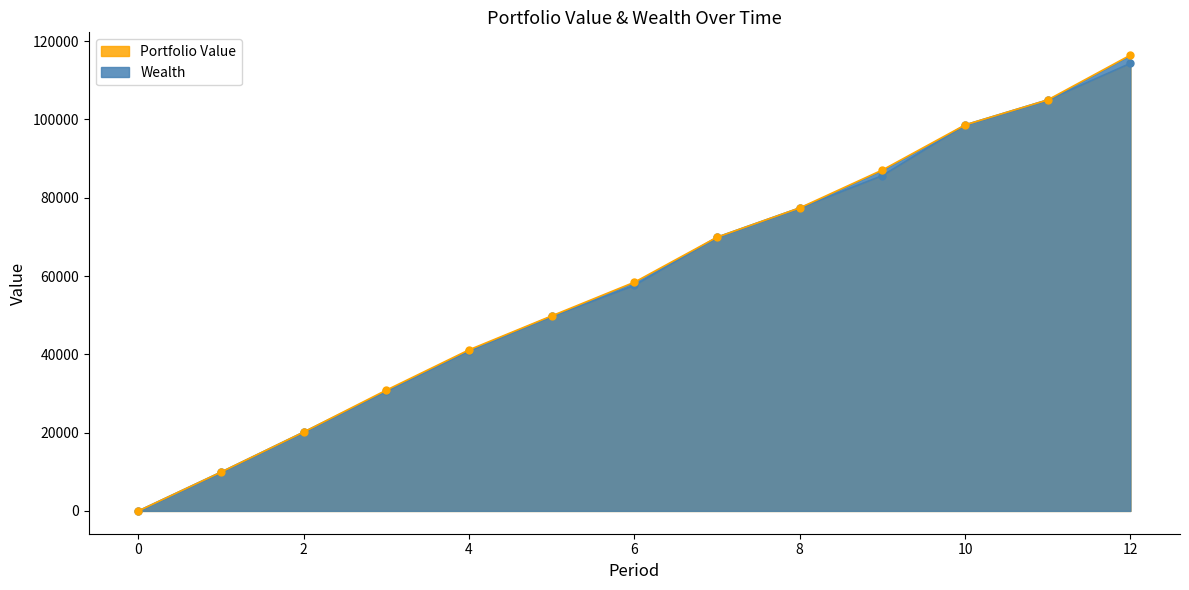

True or false: Portfolio Value and Wealth cross at least once.

False